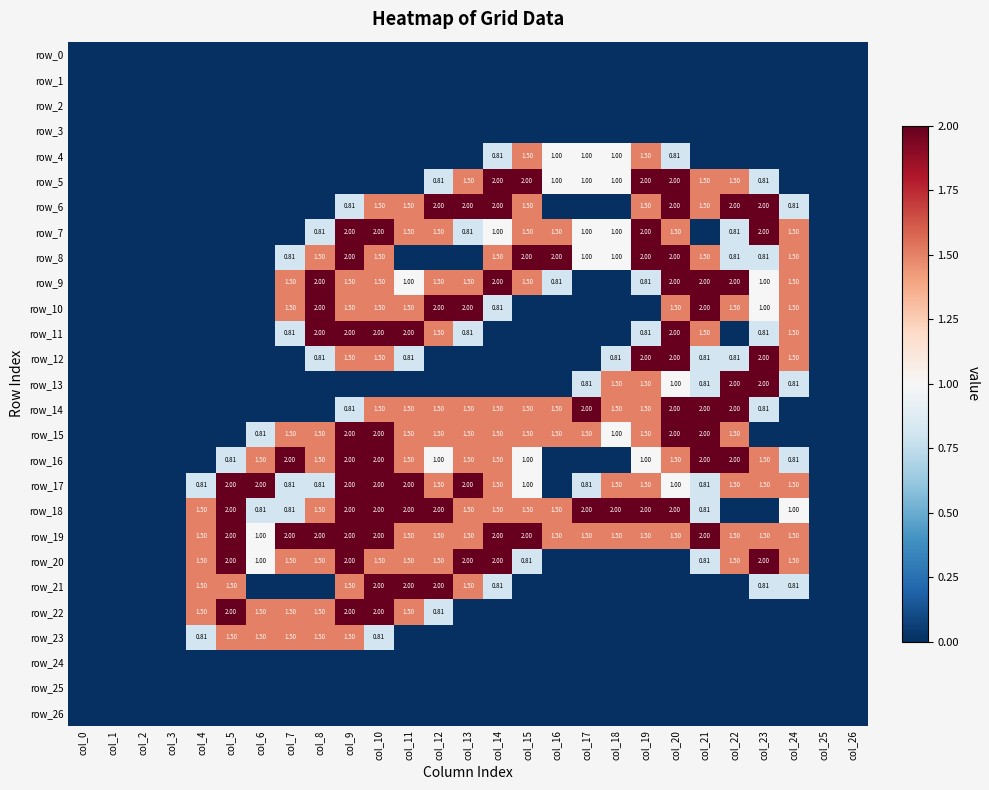

At how many categories does at least one series exceed 1?

21